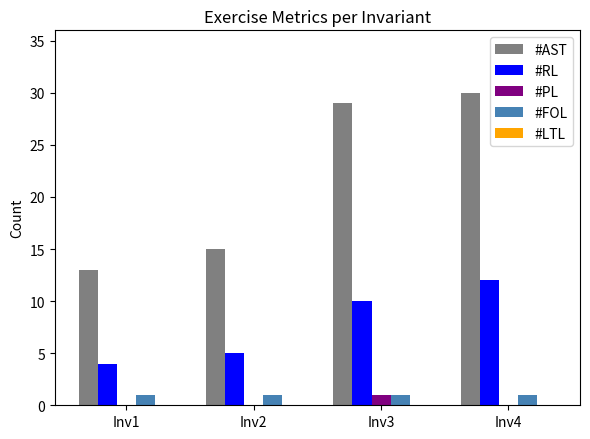

Between Inv2 and Inv4, which series saw the biggest shift?

#AST